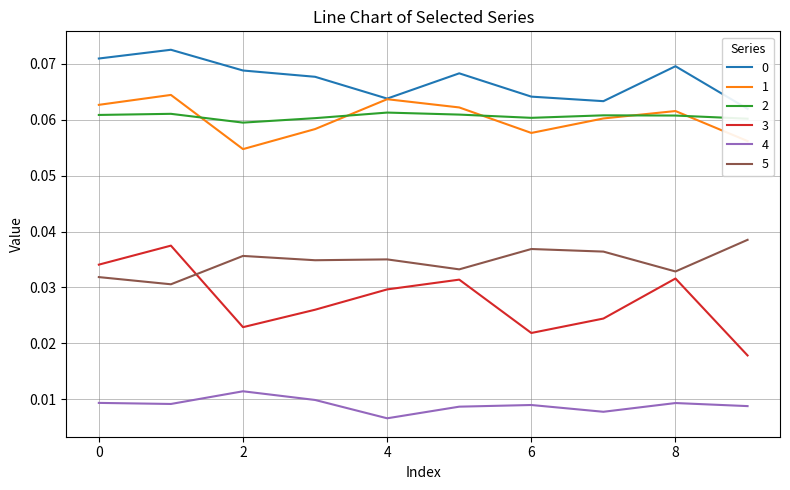

Rank the categories by 3 value from lowest to highest.

9, 6, 2, 7, 3, 4, 5, 8, 0, 1